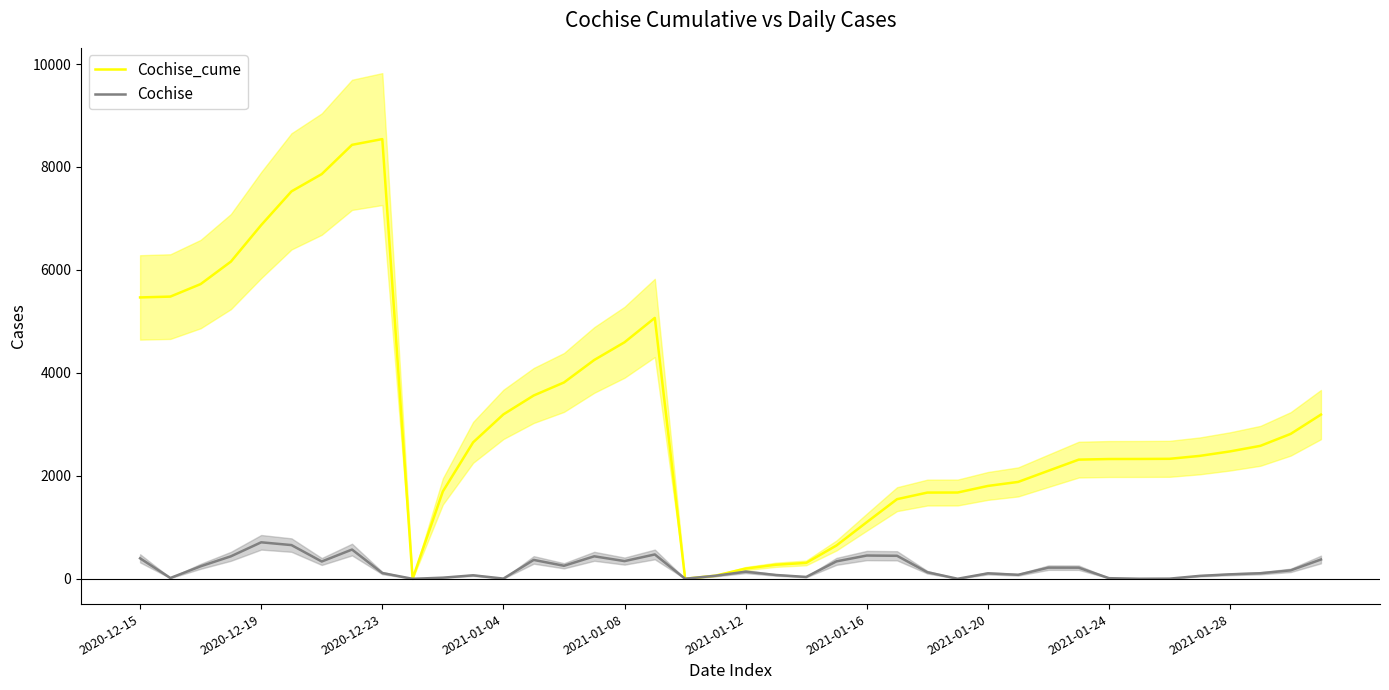

How many lines are shown in the chart?

2